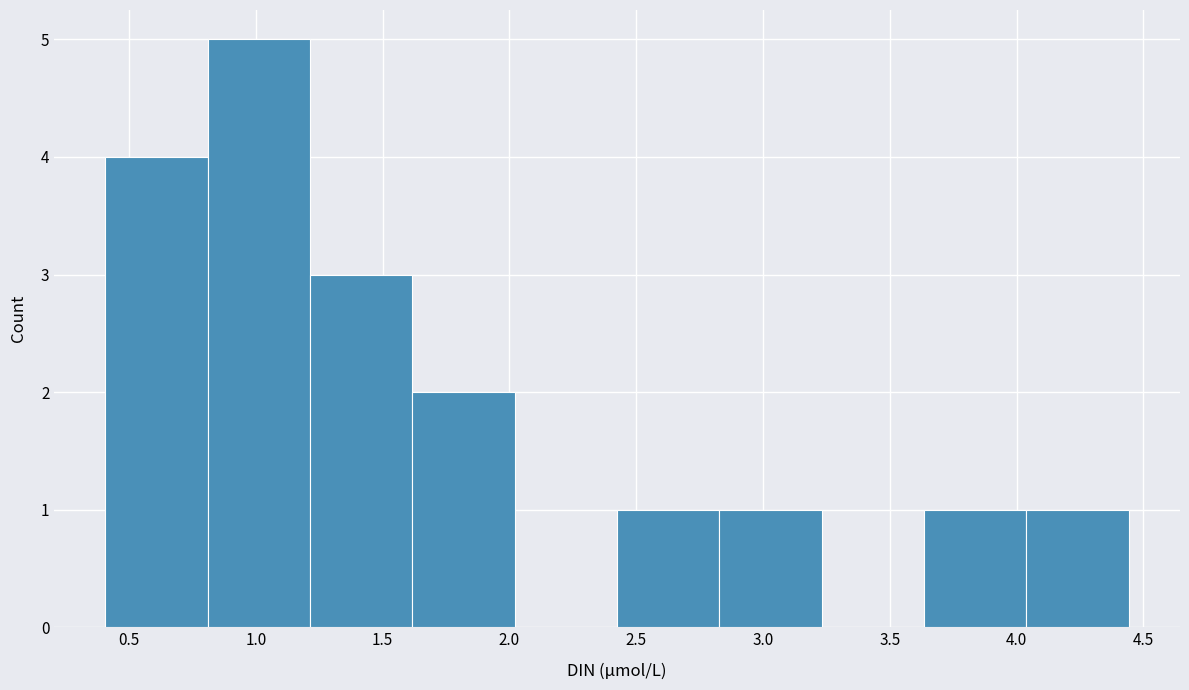

Over which range of the x-axis is the bar tallest?

0.80 to 1.20